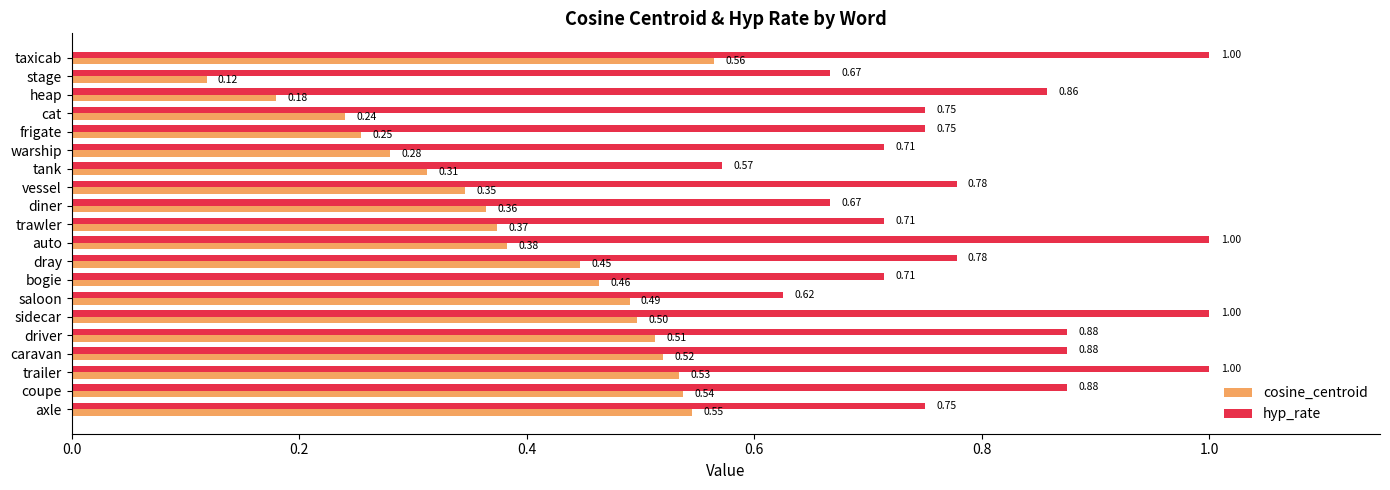

At which label is hyp_rate closest to 0?

tank